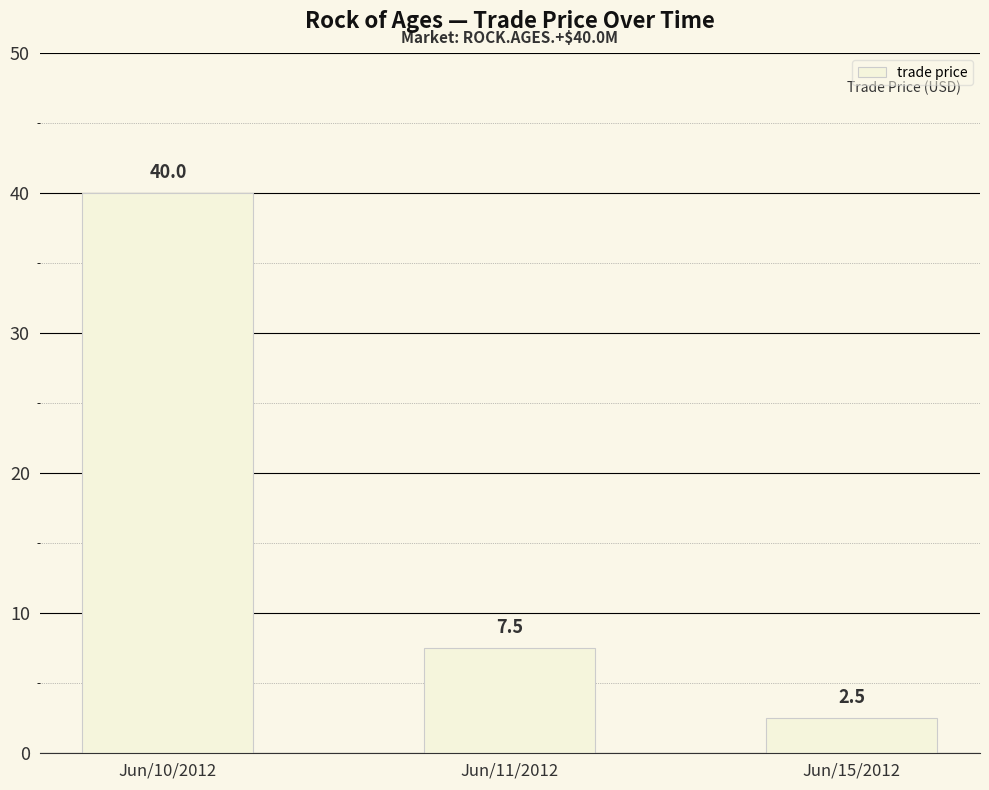

Reading left to right, extract all data points from this chart.

Jun/10/2012=40.0	Jun/11/2012=7.5	Jun/15/2012=2.5